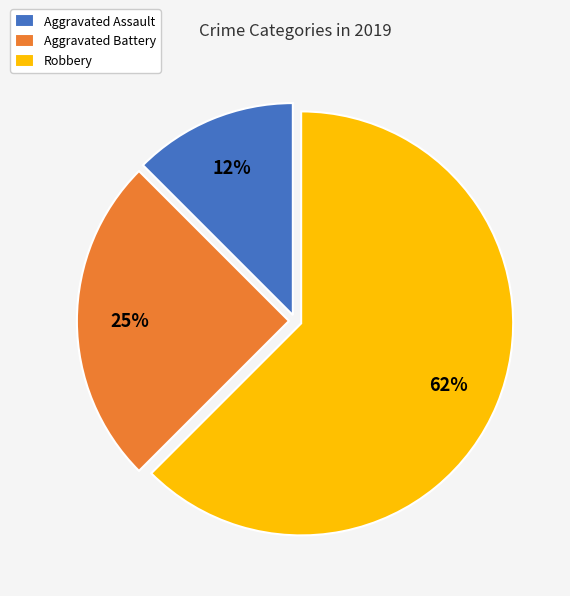

Is the sum of Aggravated Battery and Aggravated Assault greater than half?

No